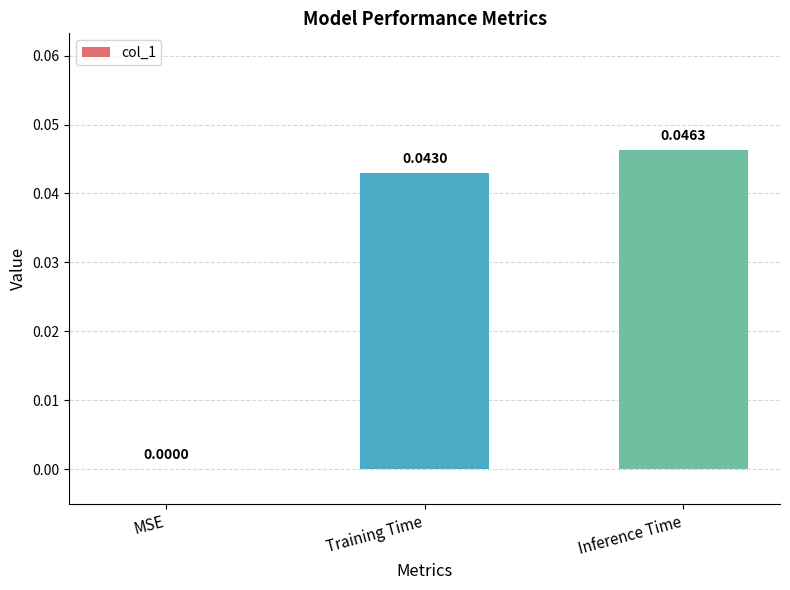

The value at Inference Time is 0.1. True or false?

False